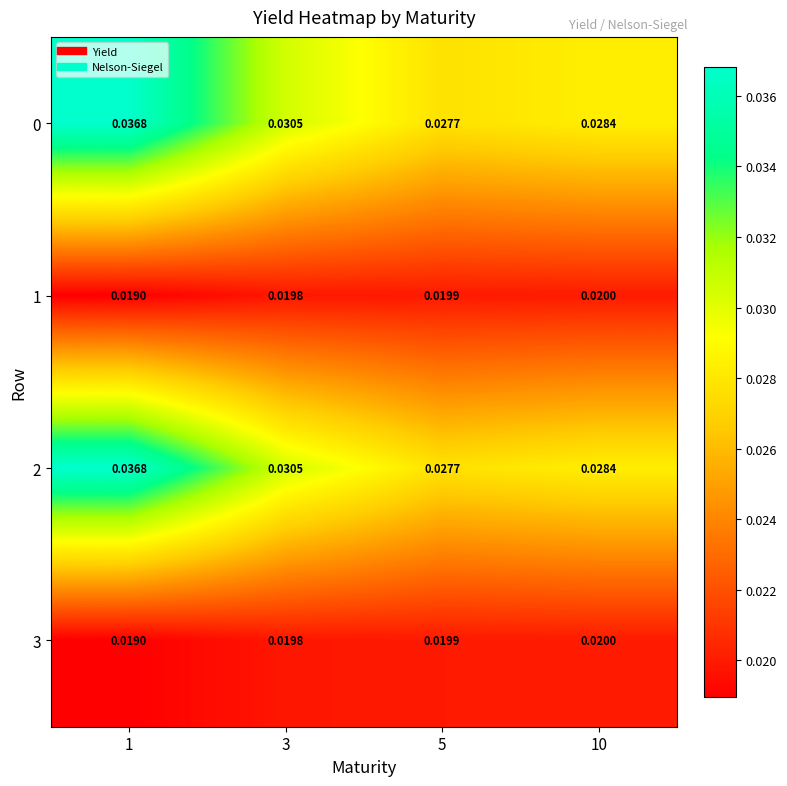

Is the value of 0 at 1 greater than the value of 1 at 1?

Yes